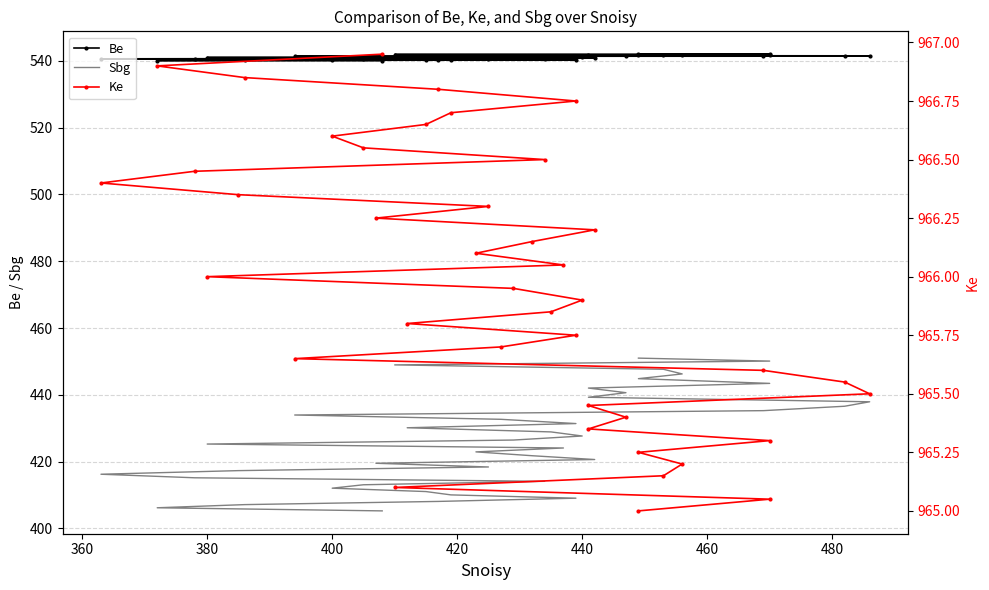

What is the minimum value for Be?

540.0